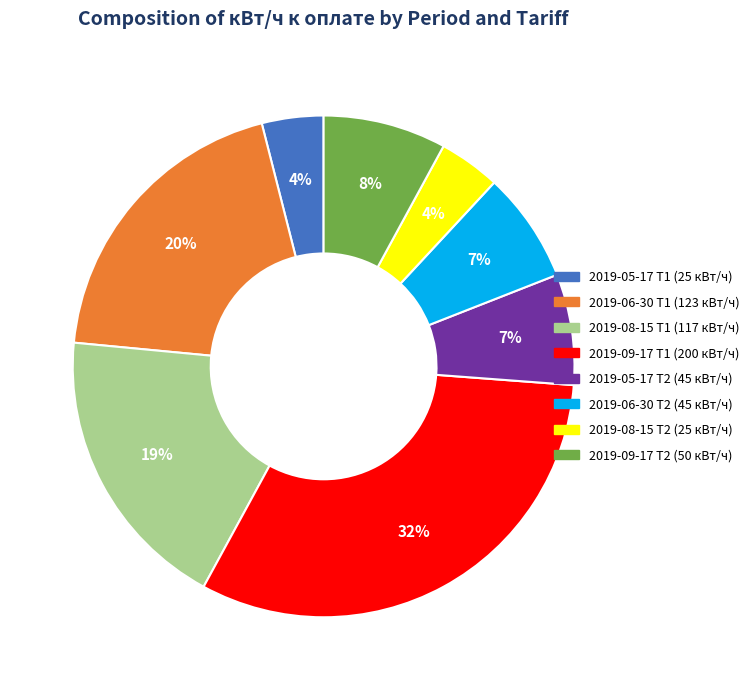

Which has a higher value, 2019-08-15 T1 or 2019-06-30 T1?

2019-06-30 T1